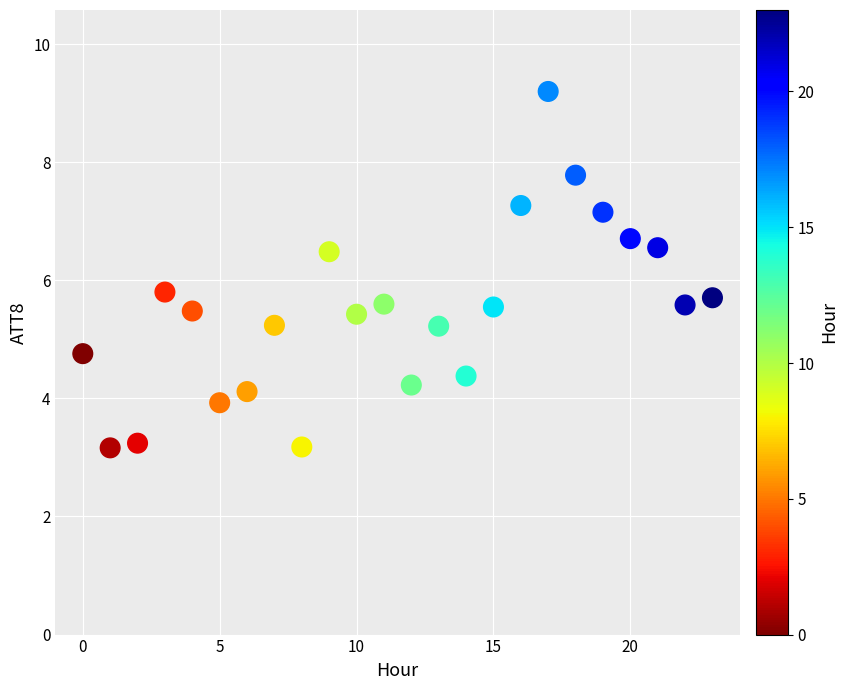

What is the range of Y values (max minus min)?

6.0